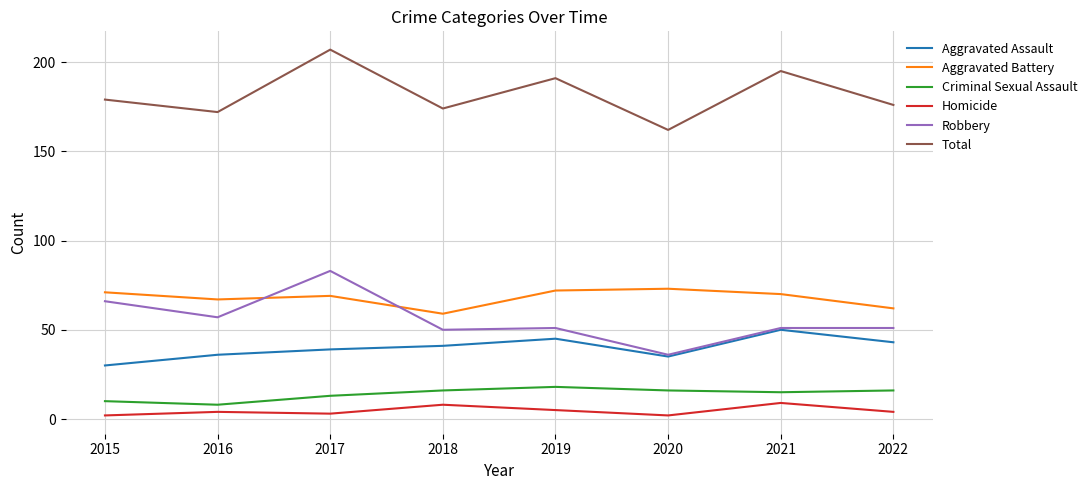

In Total, how many points are higher than both neighbors (excluding endpoints)?

3